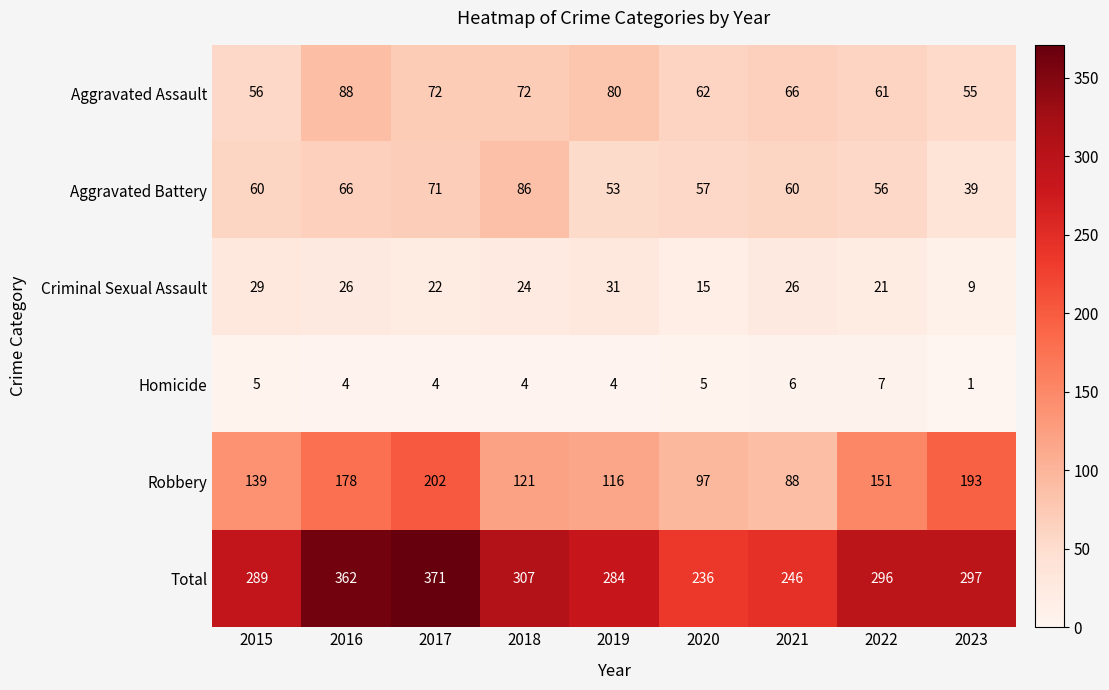

Rank the series by their maximum value, from highest to lowest.

Total, Robbery, Aggravated Assault, Aggravated Battery, Criminal Sexual Assault, Homicide